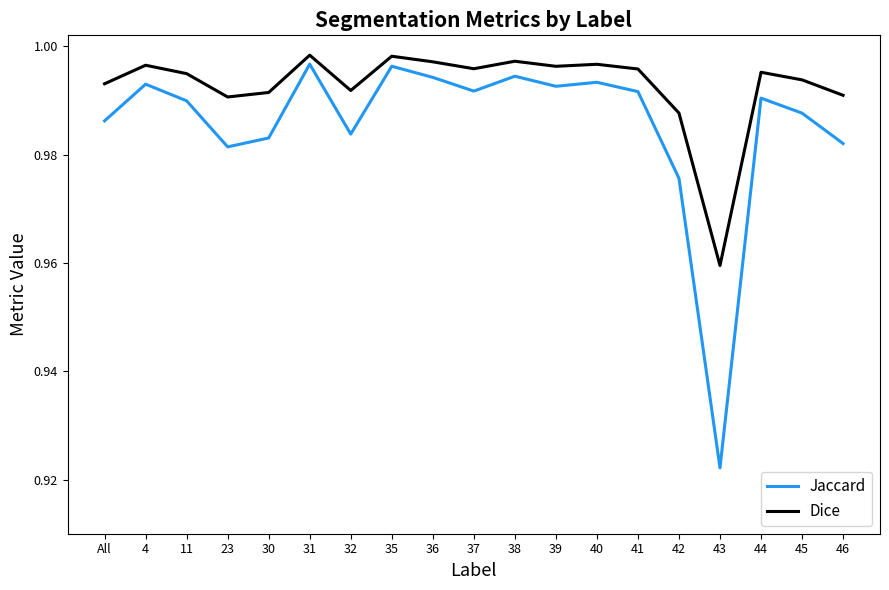

List the series in order of their overall mean, highest first.

Dice, Jaccard